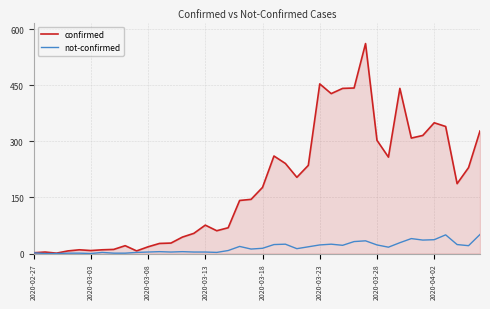

Rank the series by their average value, from highest to lowest.

confirmed, not-confirmed